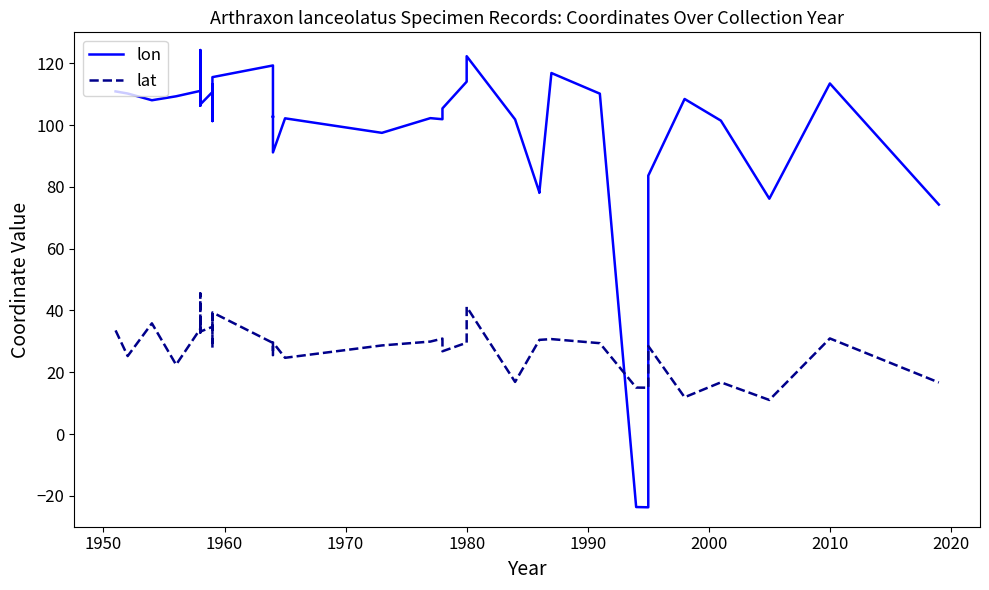

The lon series shows 57.6 at 21. True or false?

False